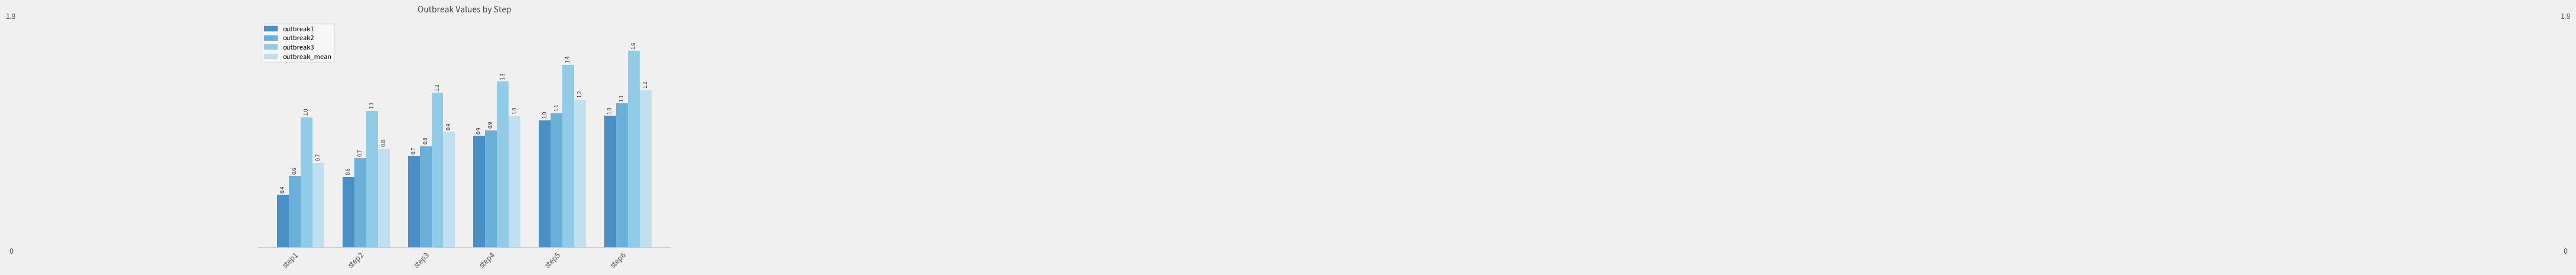

Is it true that outbreak1 equals 1.2 at step3?

False